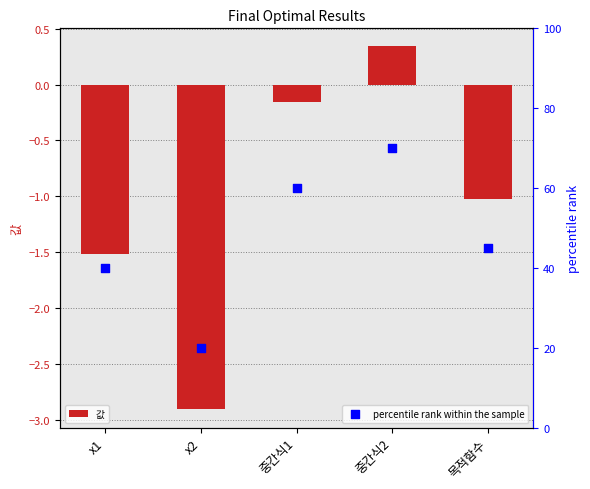

Which series contains the lowest Y value?

값